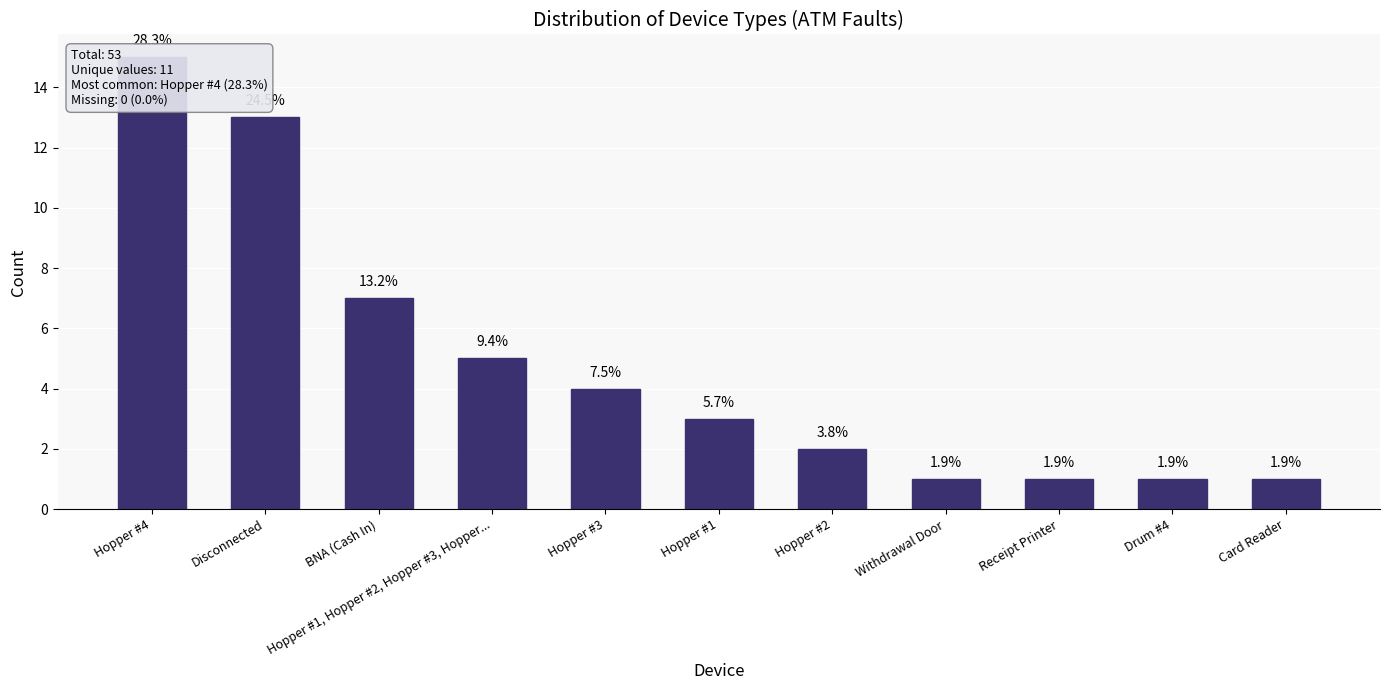

What is the value of the 1st bar from the left?

15